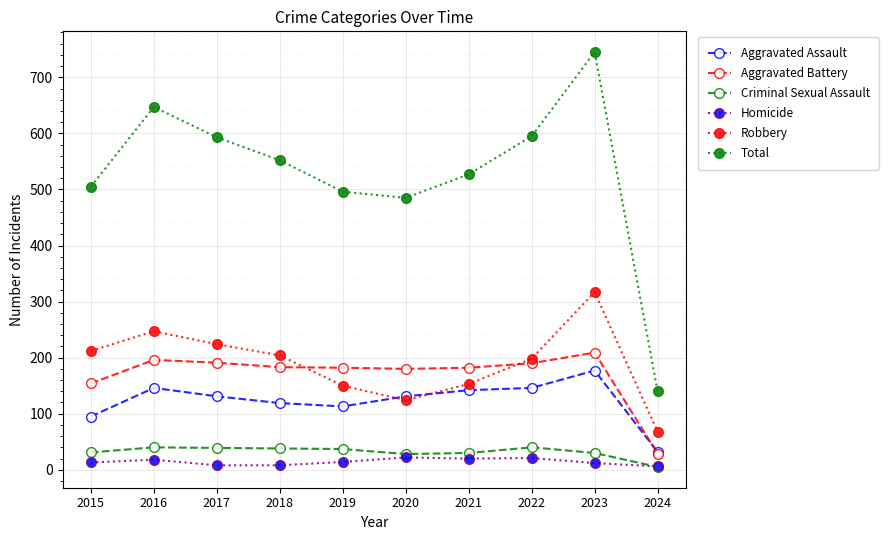

The value of Aggravated Battery at 2017 is 51. True or false?

False